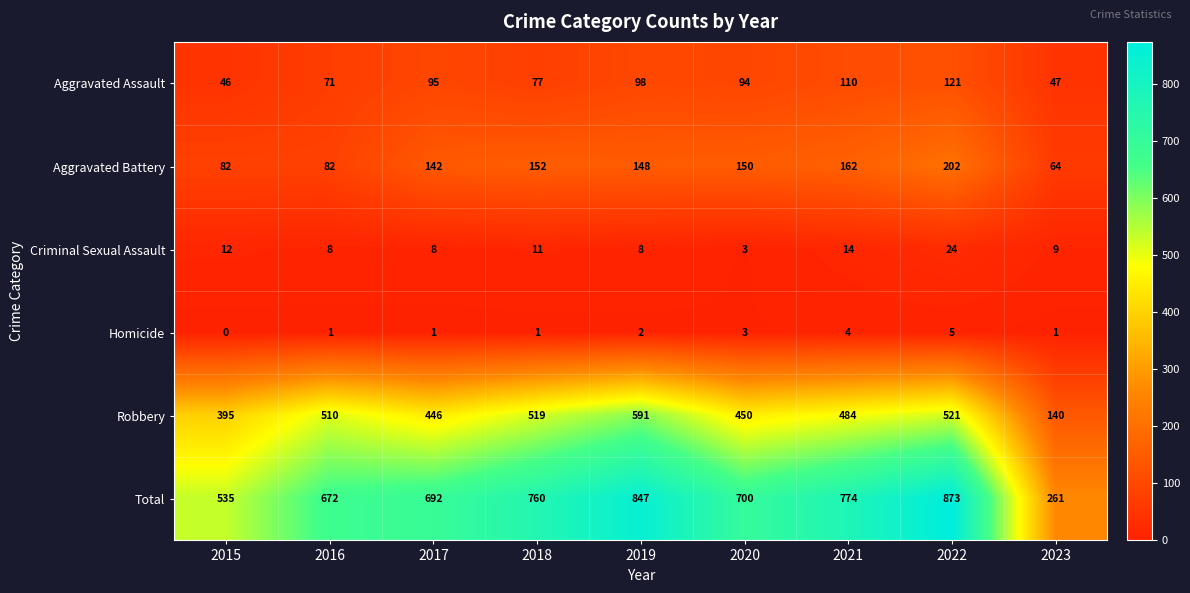

Rank the series by their maximum value, from highest to lowest.

Total, Robbery, Aggravated Battery, Aggravated Assault, Criminal Sexual Assault, Homicide